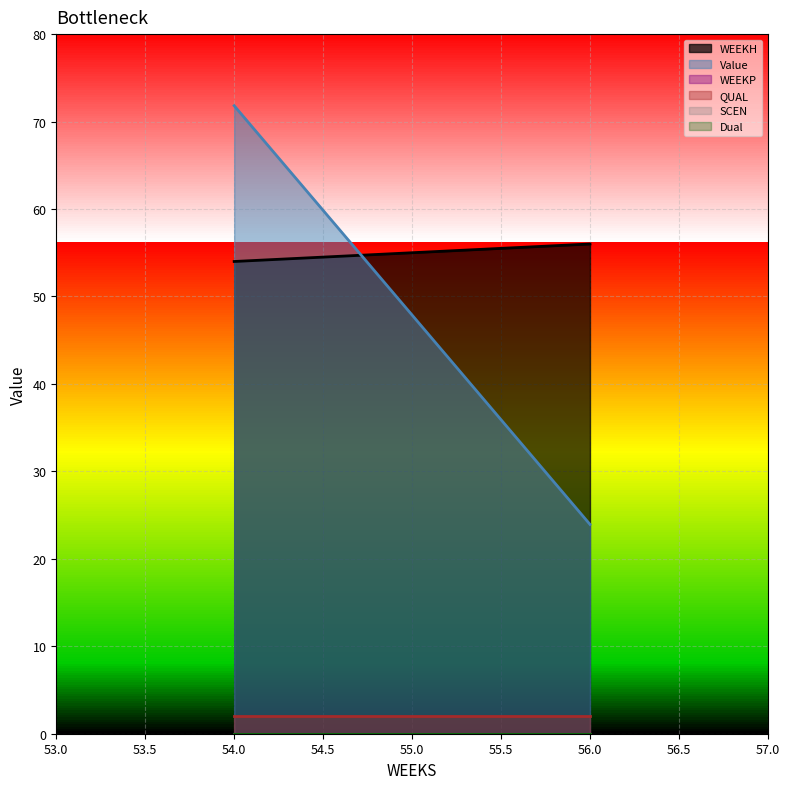

Between 54 and 55, which series saw the biggest shift?

Value